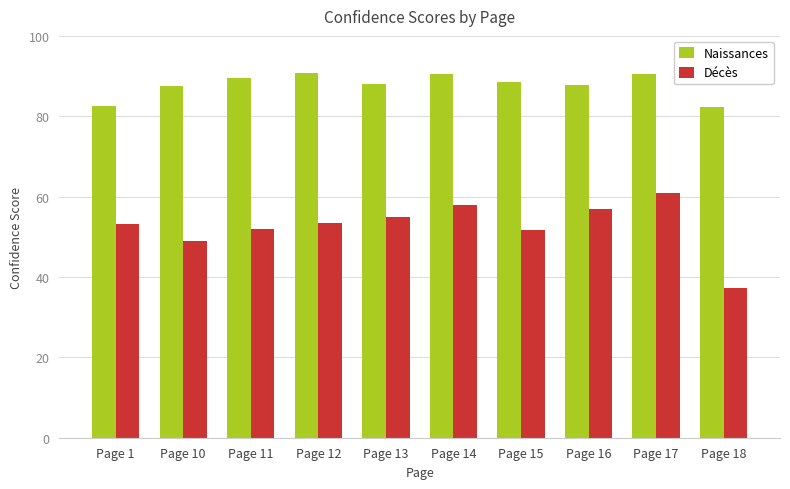

The Décès series shows 19.7 at Page 1. True or false?

False